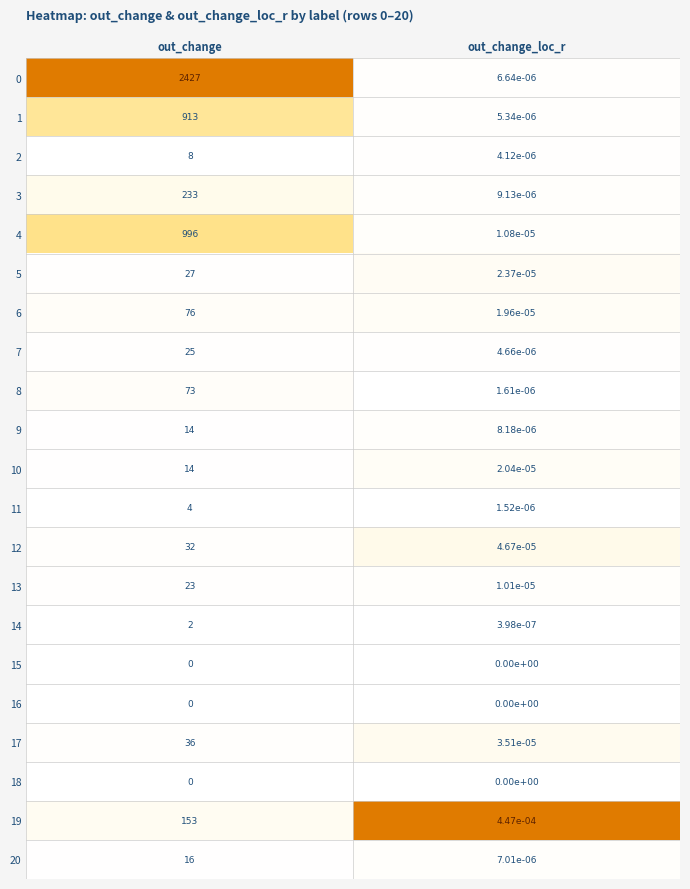

At which category is the sum across all series the highest?

out_change